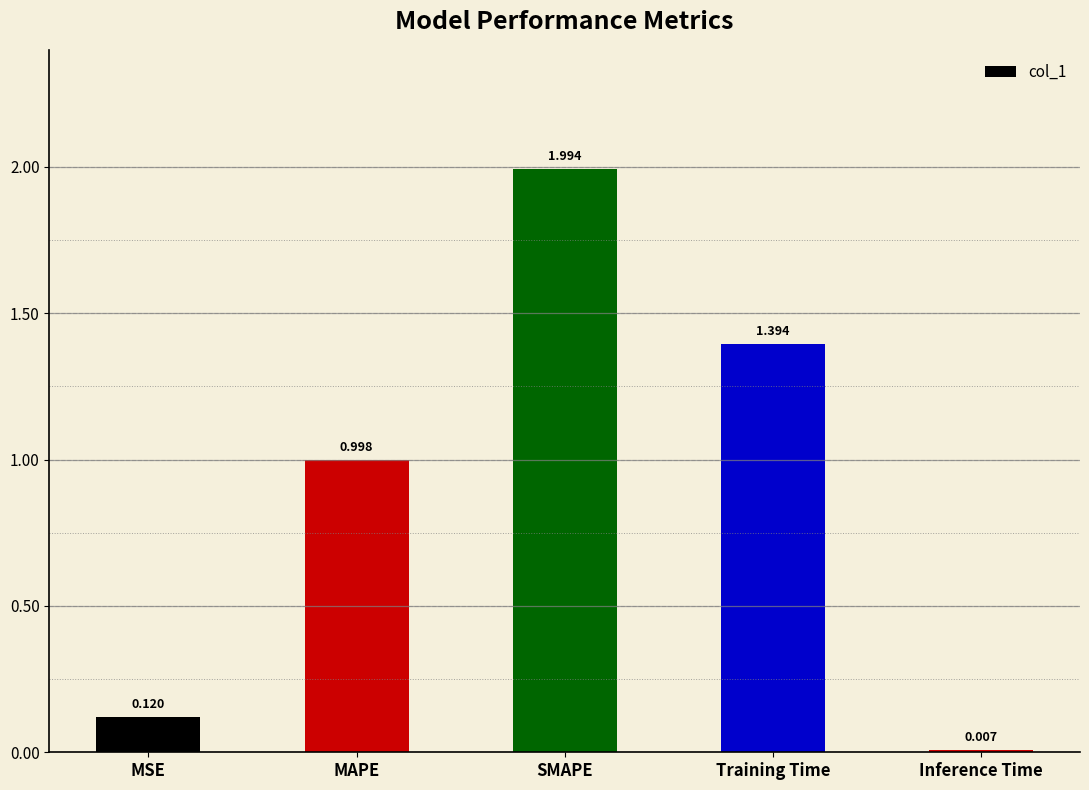

Where is the data nearest to the value 1?

MAPE